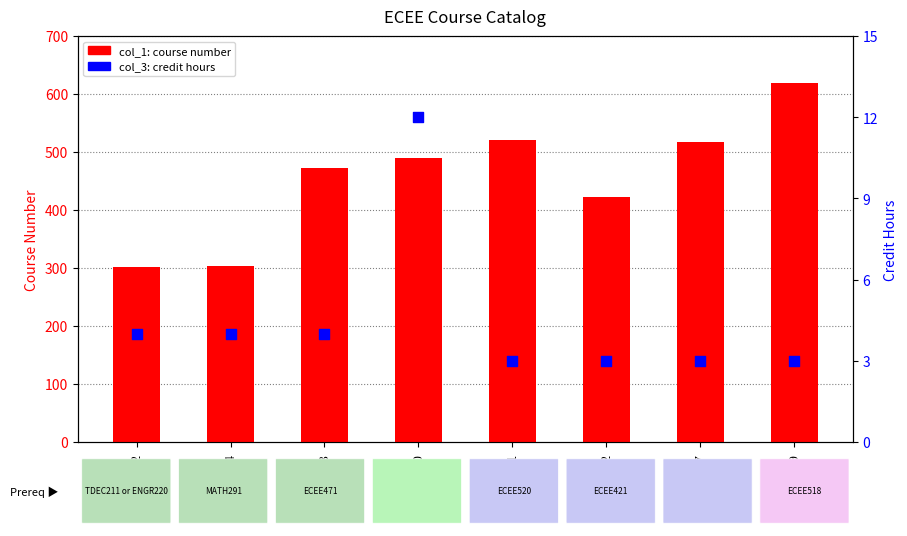

At how many categories does at least one series exceed 179?

8